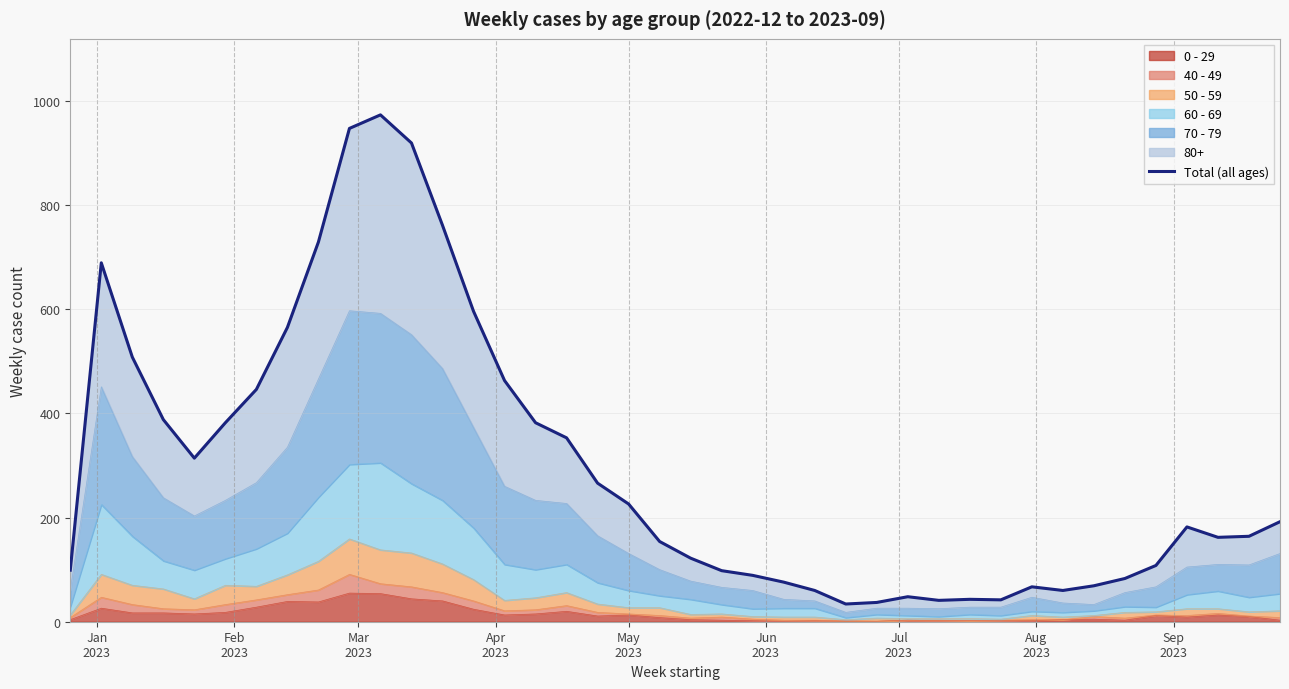

Reading left to right, what are all the values shown in this chart?

99	689	508	388	314	382	446	565	729	947	973	919	761	596	463	382	353	266	226	154	122	98	89	76	60	34	37	48	41	43	42	67	60	69	83	108	182	162	164	192